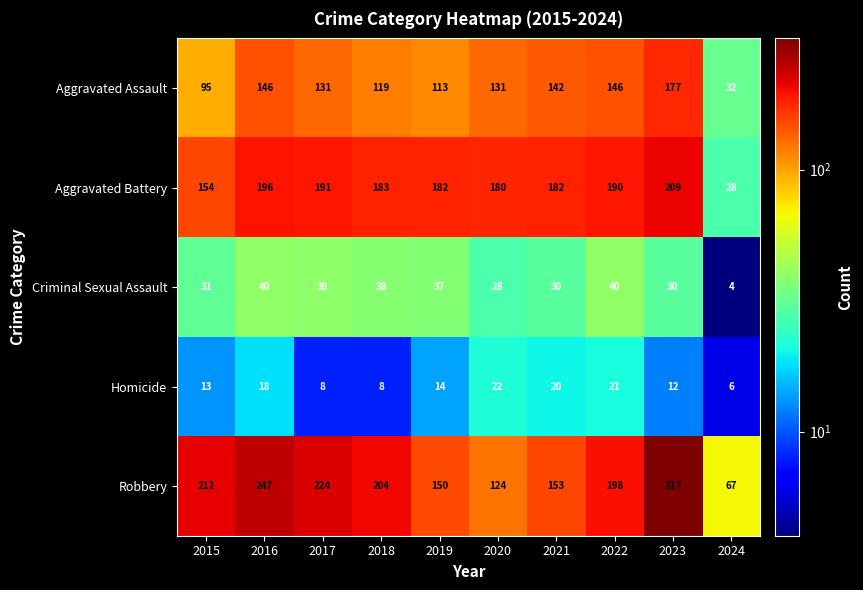

What is the maximum value shown in the chart?

317